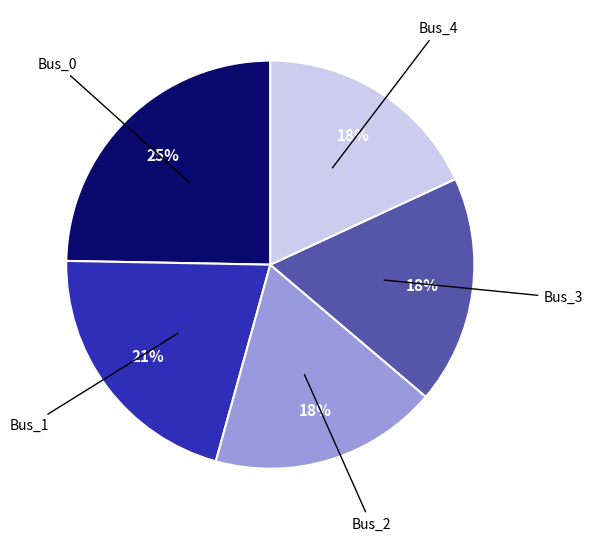

To the nearest percent, what is the difference between the largest and smallest slice percentages?

7%